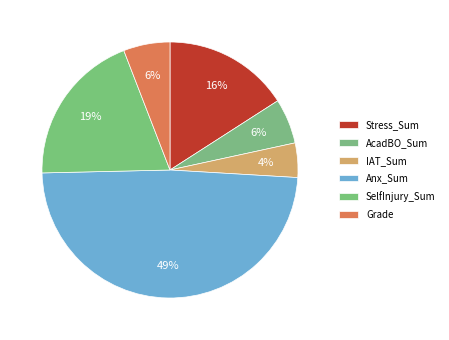

What percentage is the Stress_Sum slice, to the nearest percent?

16%